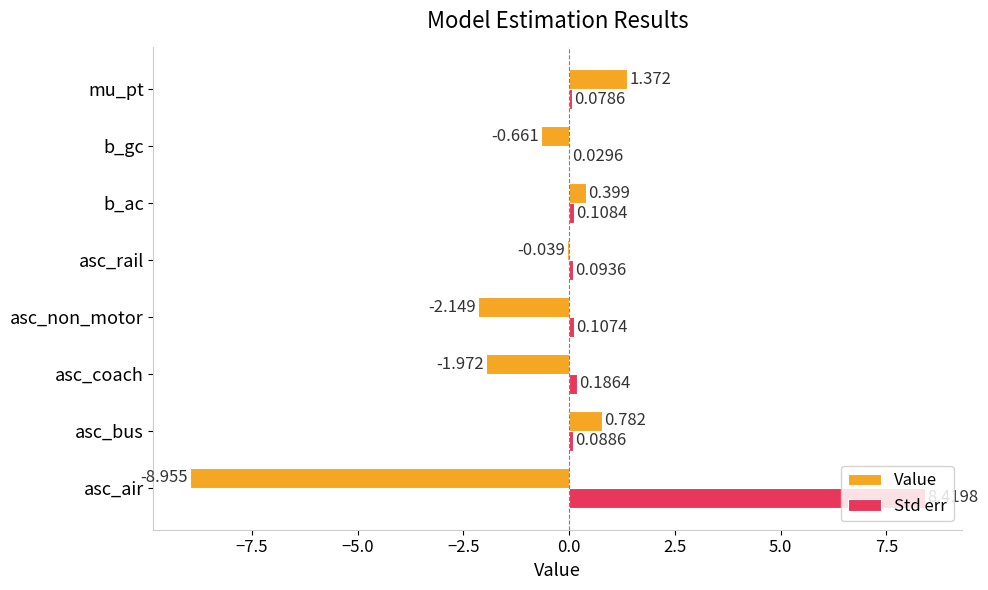

Is the value of Value at b_gc greater than the value of Std err at asc_air?

No